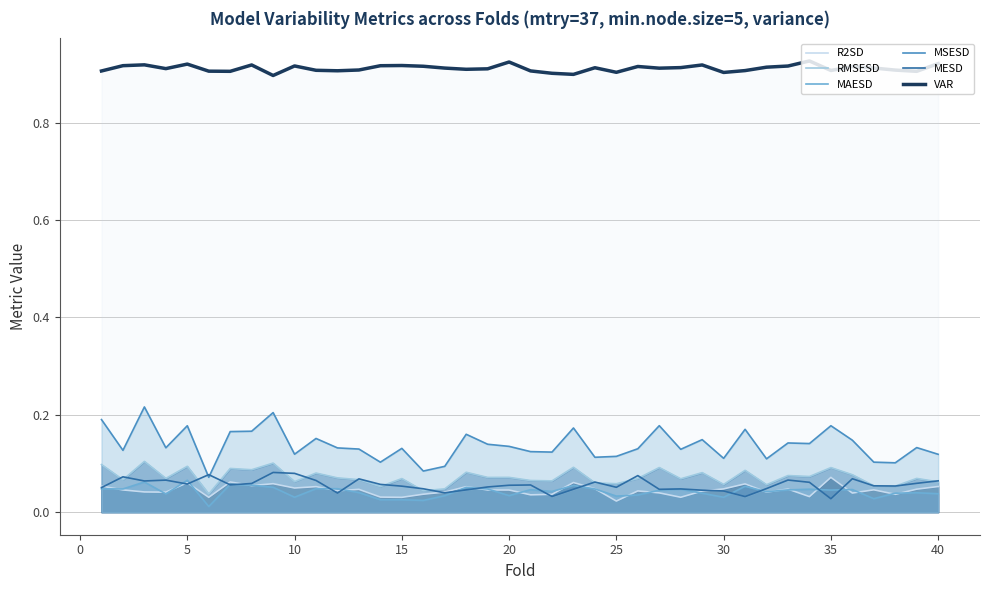

Which series has the largest total across all categories?

VAR